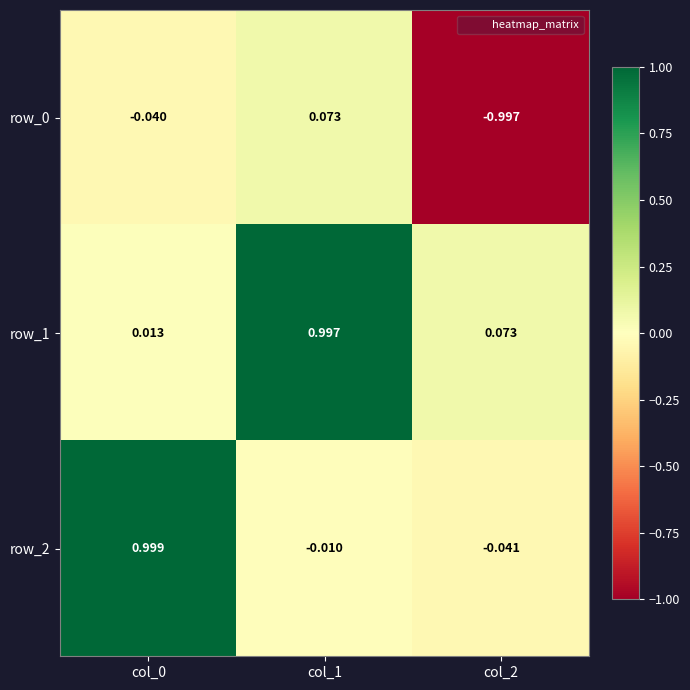

Count the number of data series in this chart.

3